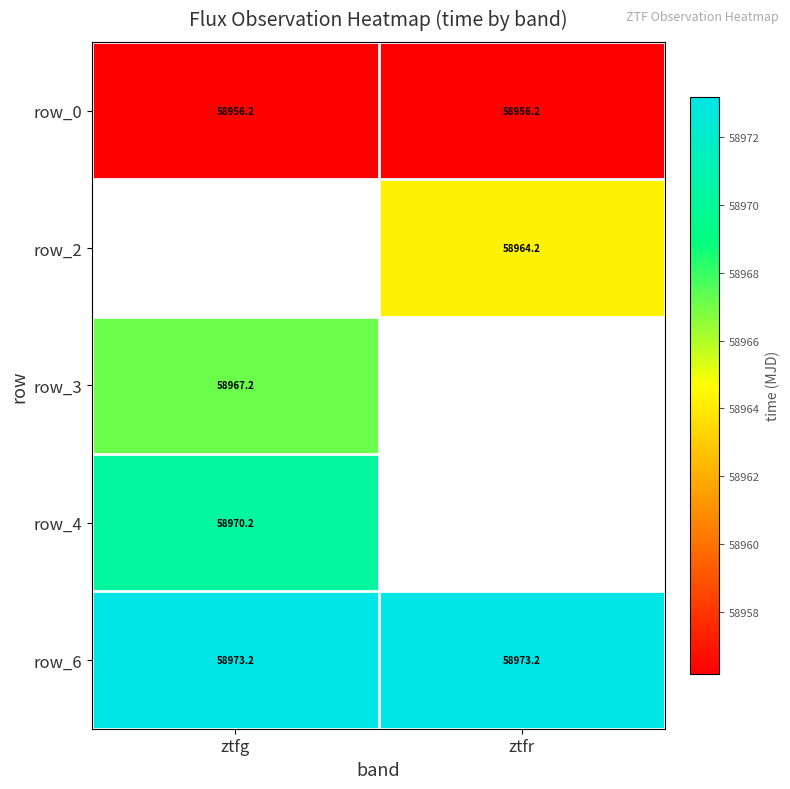

The value of row_4 at ztfg is 84704.5. True or false?

False